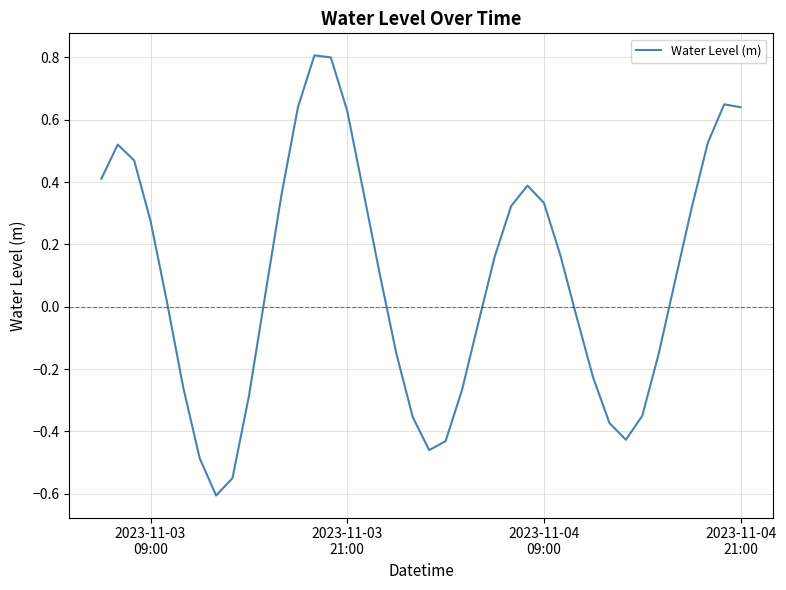

What is the greatest value displayed?

0.8